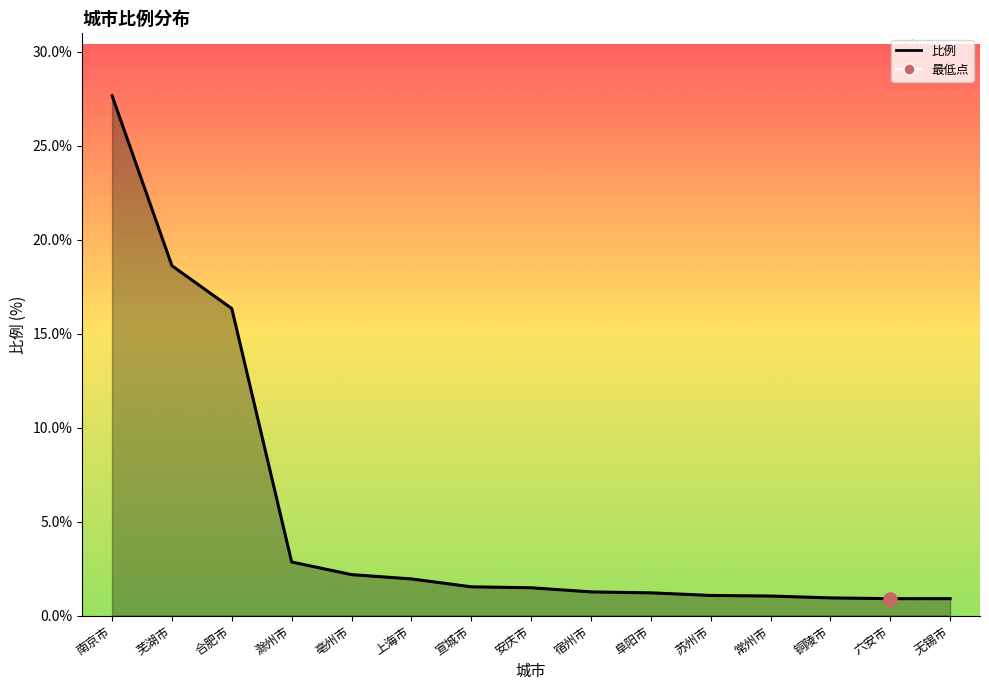

Between 苏州市 and 无锡市, which is larger?

苏州市